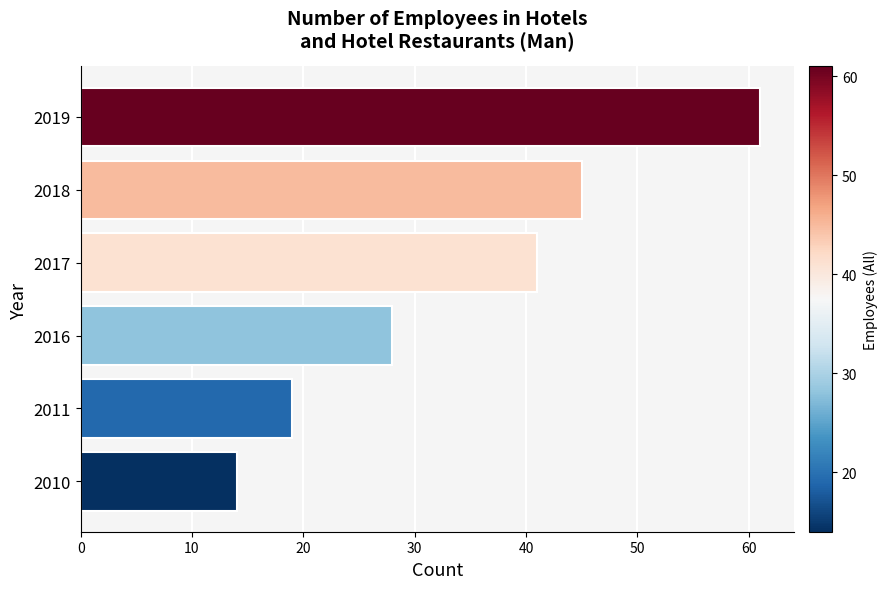

What value does the data have at 2011, to the nearest 10?

20